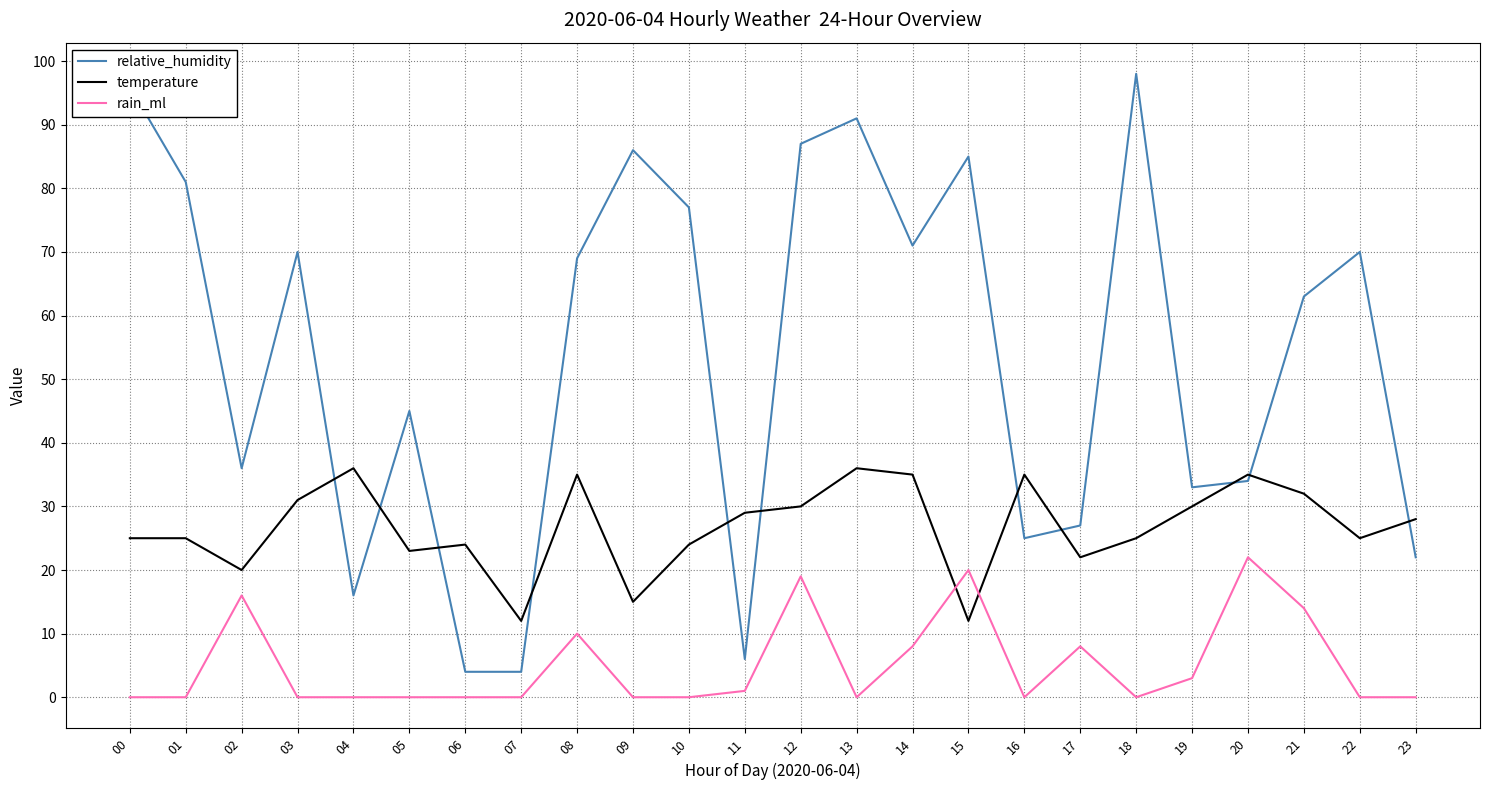

Between 02 and 07, which series saw the biggest shift?

relative_humidity